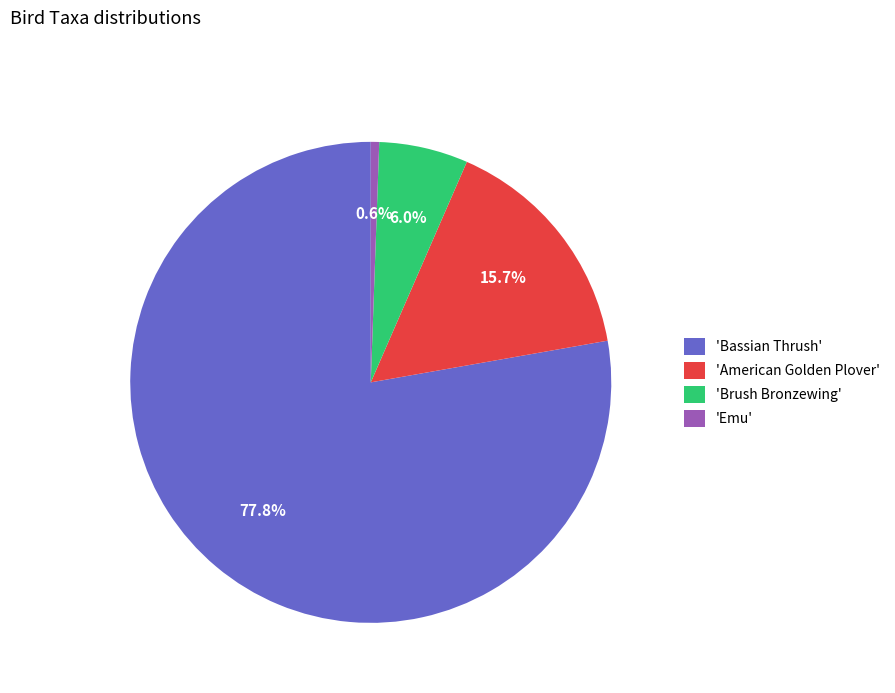

Which category has the smallest portion of the pie?

'Emu'